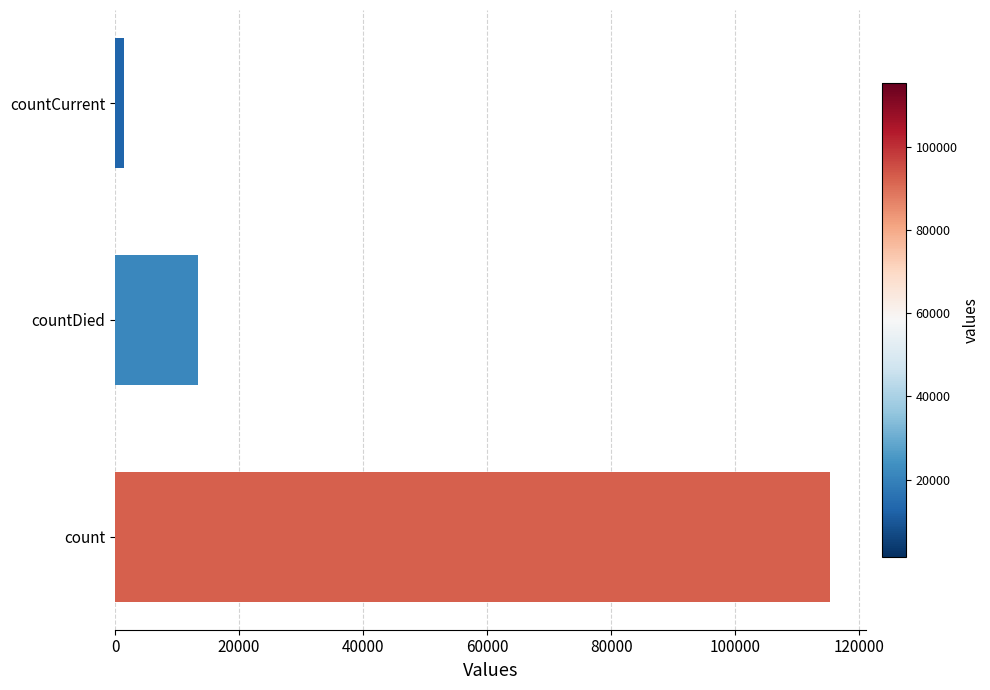

What is the change in value from count to countDied?

-102036